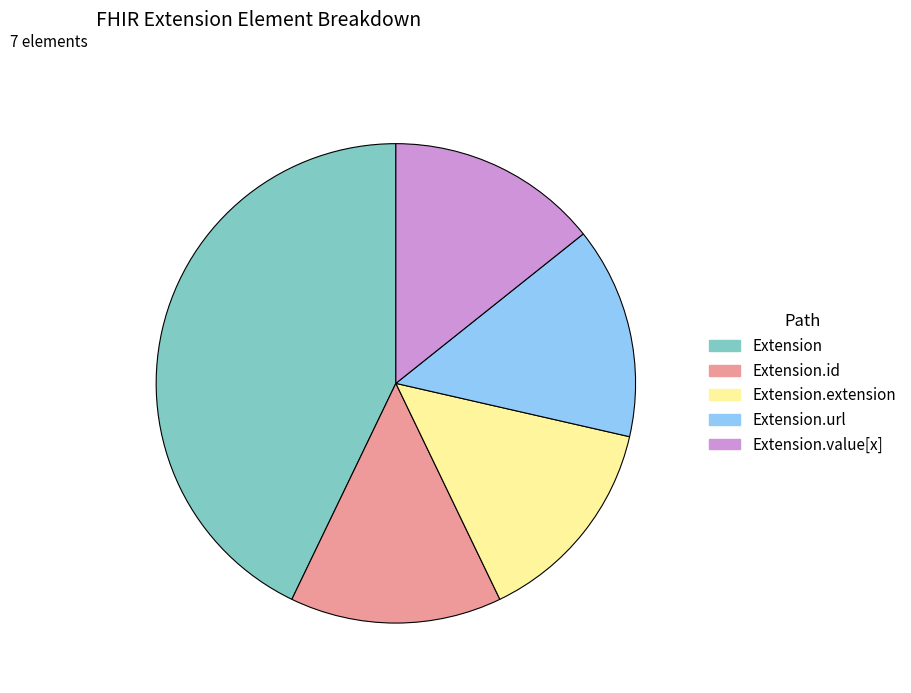

How many segments does this pie chart have?

5